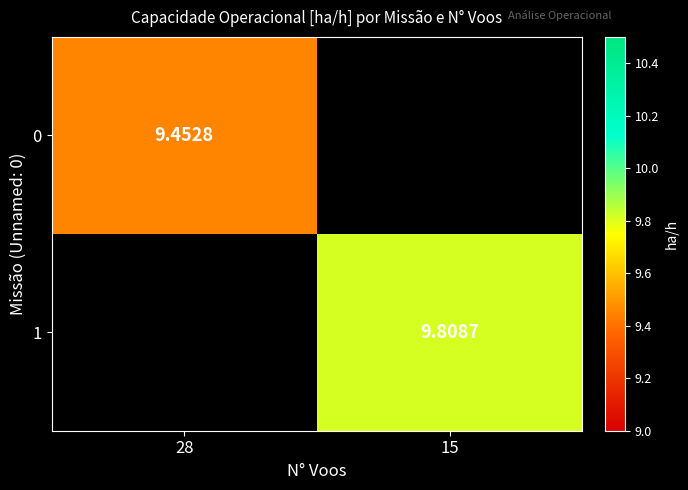

Which label corresponds to the largest value in the chart?

15